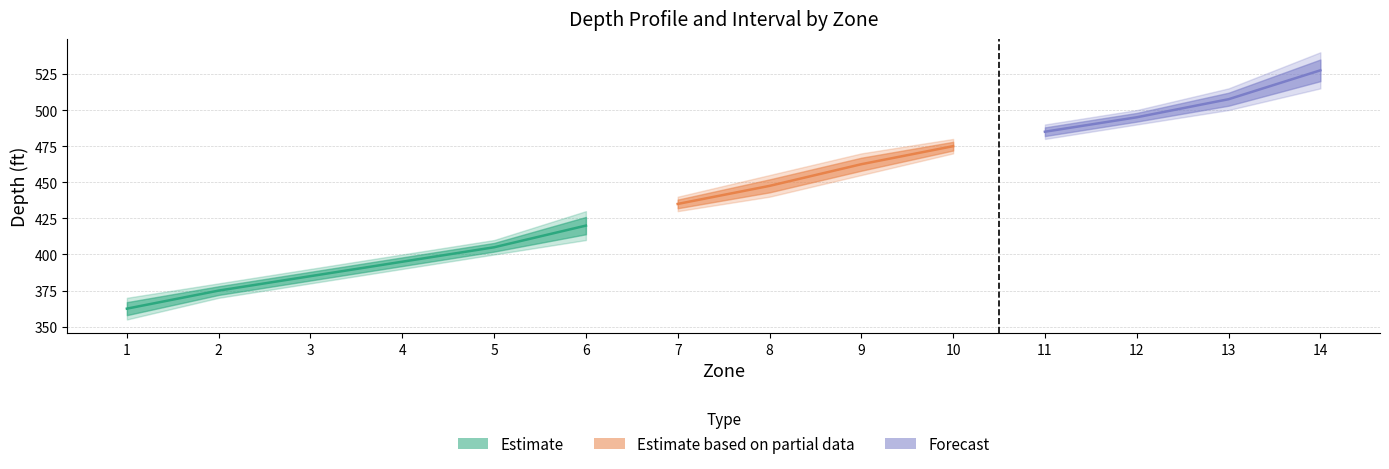

What is the maximum value shown in the chart?

540